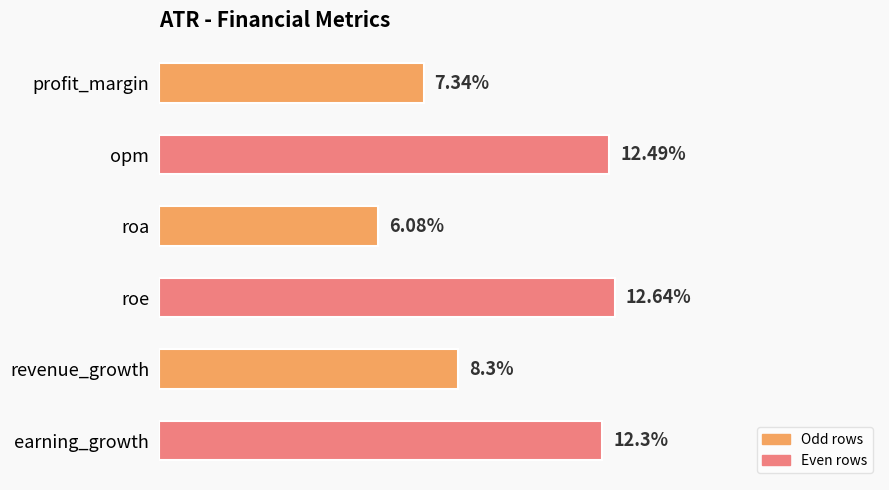

At which label is the value closest to 9?

revenue_growth